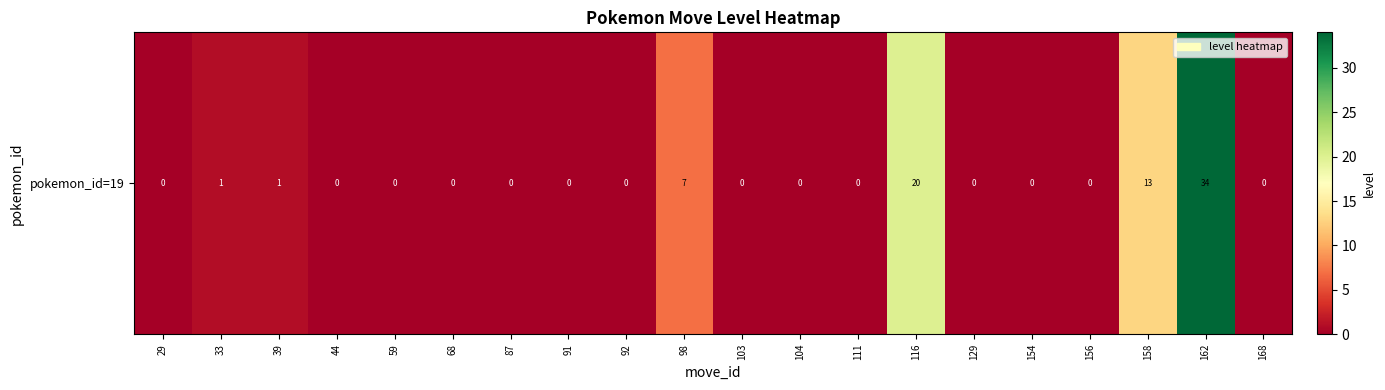

How many positive values are there?

6